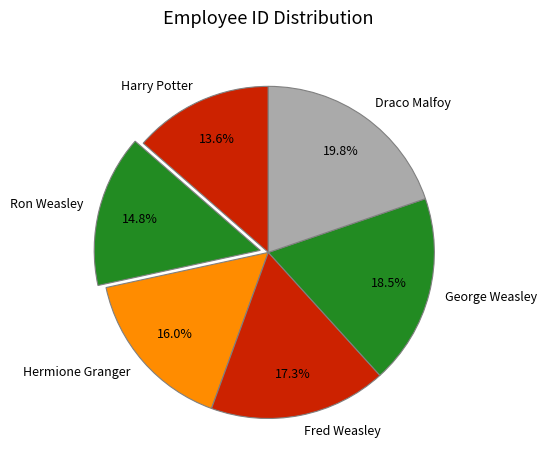

How many slices are in this pie chart?

6